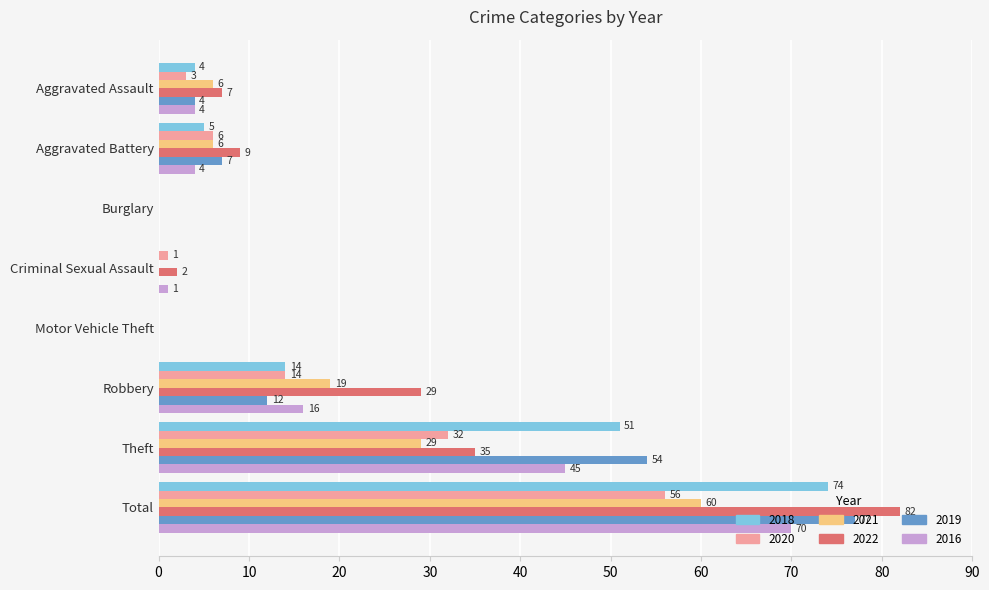

How many positive values does the 2016 series have?

6